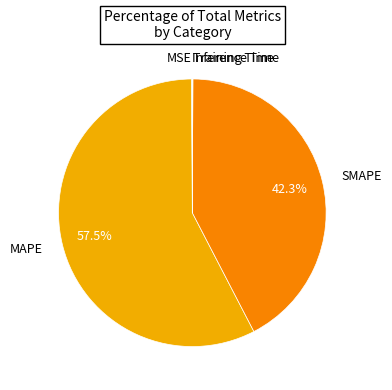

Which category accounts for the majority?

MAPE